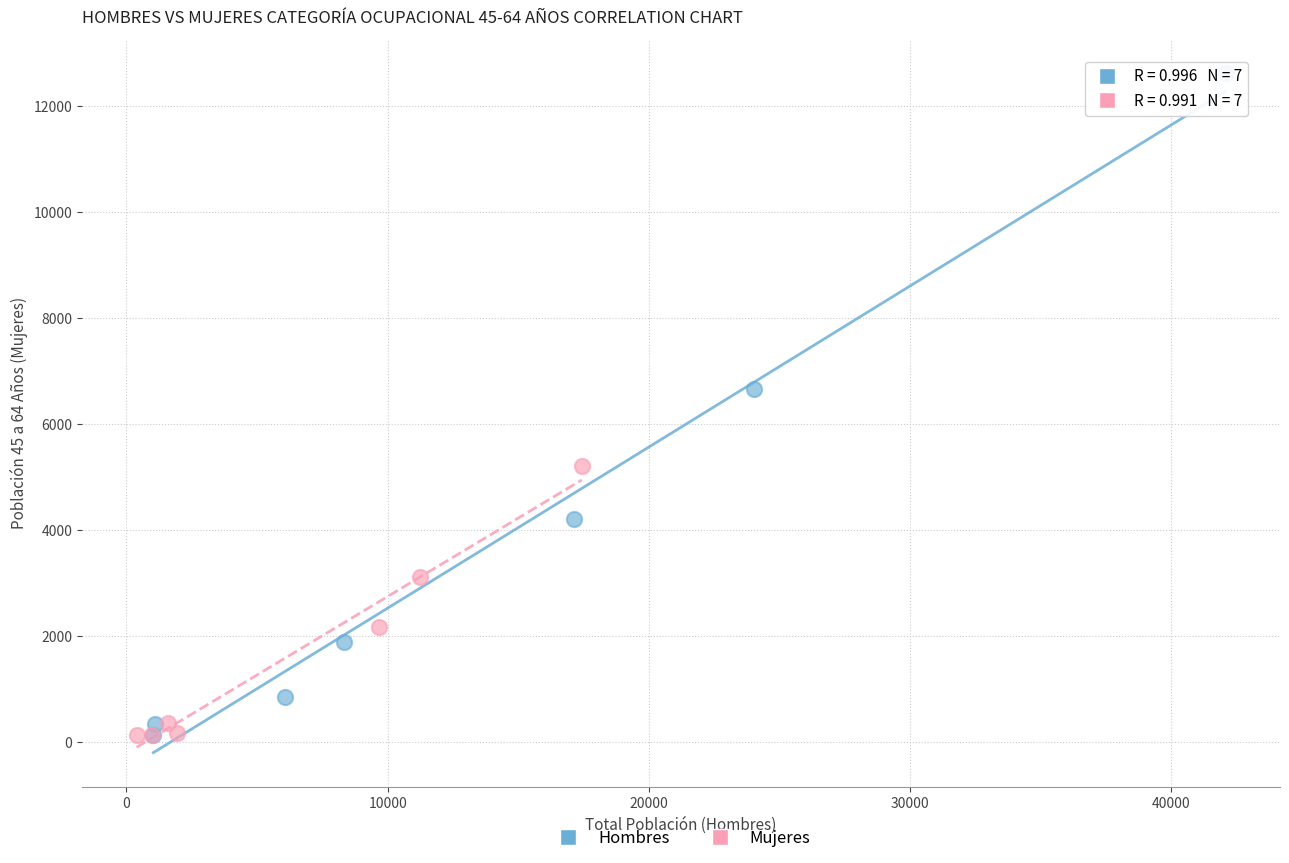

Which series has the largest Y range (max minus min)?

Hombres